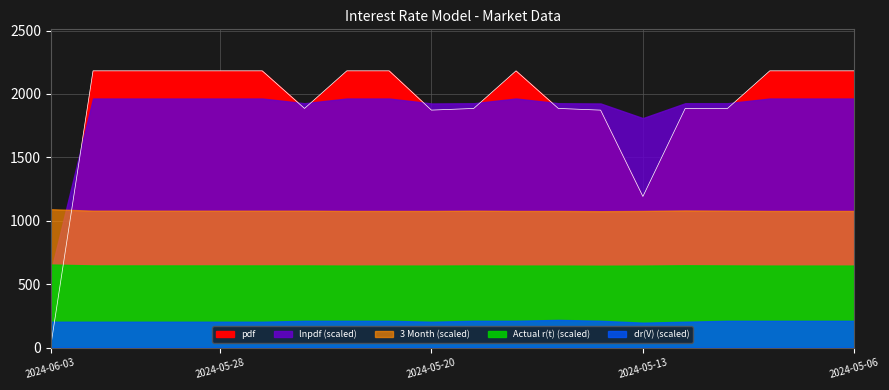

Reading left to right, extract all data points from this chart.

pdf: 2024-06-03=10.2	2024-05-31=2182.4	2024-05-30=2182.4	2024-05-29=2182.4	2024-05-28=2182.4	2024-05-24=2182.4	2024-05-23=1885.7	2024-05-22=2182.4	2024-05-21=2182.4	2024-05-20=1872.7	2024-05-17=1885.7	2024-05-16=2182.4	2024-05-15=1885.9	2024-05-14=1872.4	2024-05-13=1191.6	2024-05-10=1885.5	2024-05-09=1885.7	2024-05-08=2182.4	2024-05-07=2182.4	2024-05-06=2182.4
lnpdf: 2024-06-03=2.3	2024-05-31=7.7	2024-05-30=7.7	2024-05-29=7.7	2024-05-28=7.7	2024-05-24=7.7	2024-05-23=7.5	2024-05-22=7.7	2024-05-21=7.7	2024-05-20=7.5	2024-05-17=7.5	2024-05-16=7.7	2024-05-15=7.5	2024-05-14=7.5	2024-05-13=7.1	2024-05-10=7.5	2024-05-09=7.5	2024-05-08=7.7	2024-05-07=7.7	2024-05-06=7.7
3 Month: 2024-06-03=5.5	2024-05-31=5.5	2024-05-30=5.5	2024-05-29=5.5	2024-05-28=5.5	2024-05-24=5.5	2024-05-23=5.5	2024-05-22=5.5	2024-05-21=5.5	2024-05-20=5.5	2024-05-17=5.5	2024-05-16=5.5	2024-05-15=5.5	2024-05-14=5.4	2024-05-13=5.5	2024-05-10=5.5	2024-05-09=5.5	2024-05-08=5.5	2024-05-07=5.5	2024-05-06=5.5
Actual r(t): 2024-06-03=0.1	2024-05-31=0.1	2024-05-30=0.1	2024-05-29=0.1	2024-05-28=0.1	2024-05-24=0.1	2024-05-23=0.1	2024-05-22=0.1	2024-05-21=0.1	2024-05-20=0.1	2024-05-17=0.1	2024-05-16=0.1	2024-05-15=0.1	2024-05-14=0.1	2024-05-13=0.1	2024-05-10=0.1	2024-05-09=0.1	2024-05-08=0.1	2024-05-07=0.1	2024-05-06=0.1
dr(V): 2024-06-03=0.0	2024-05-31=0.0	2024-05-30=0.0	2024-05-29=0.0	2024-05-28=0.0	2024-05-24=0.0	2024-05-23=0.0	2024-05-22=0.0	2024-05-21=0.0	2024-05-20=0.0	2024-05-17=0.0	2024-05-16=0.0	2024-05-15=0.0	2024-05-14=0.0	2024-05-13=0.0	2024-05-10=0.0	2024-05-09=0.0	2024-05-08=0.0	2024-05-07=0.0	2024-05-06=0.0